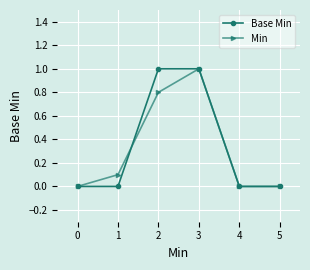

What is the total value across all series at 2?

1.8